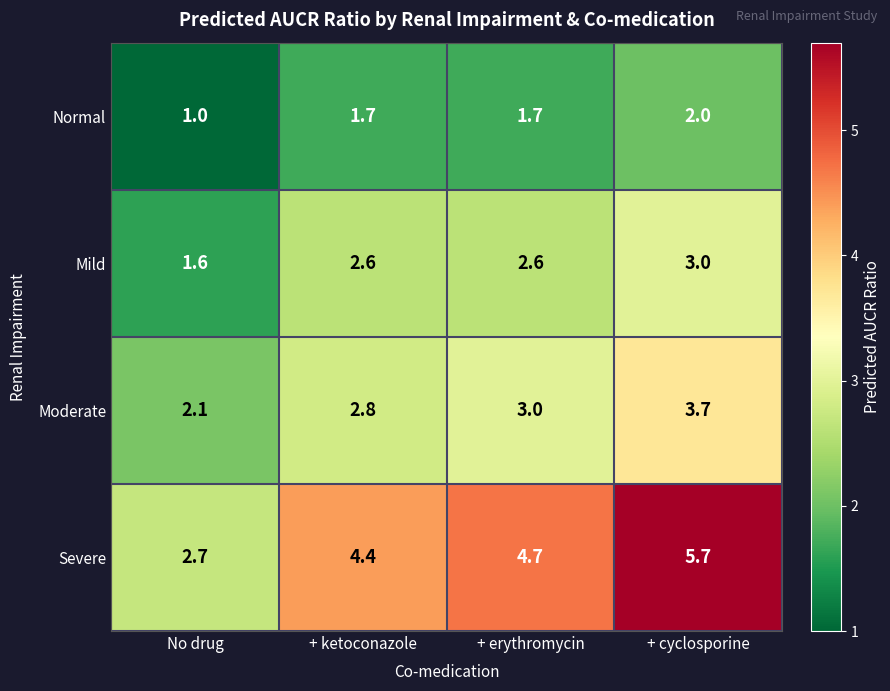

What value does the Normal series have at + cyclosporine?

2.0